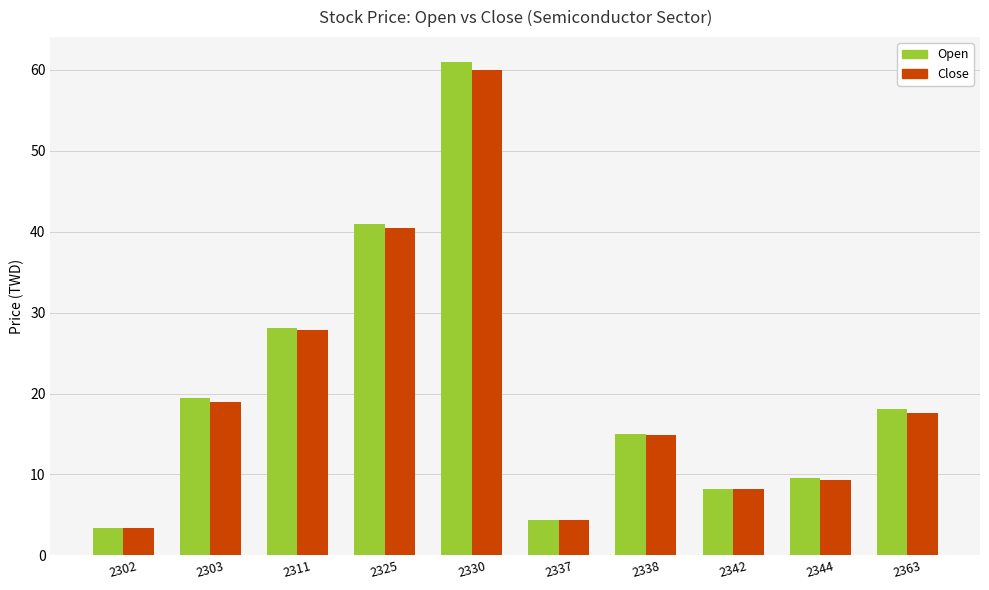

Which series changed the most between 2337 and 2363?

Open